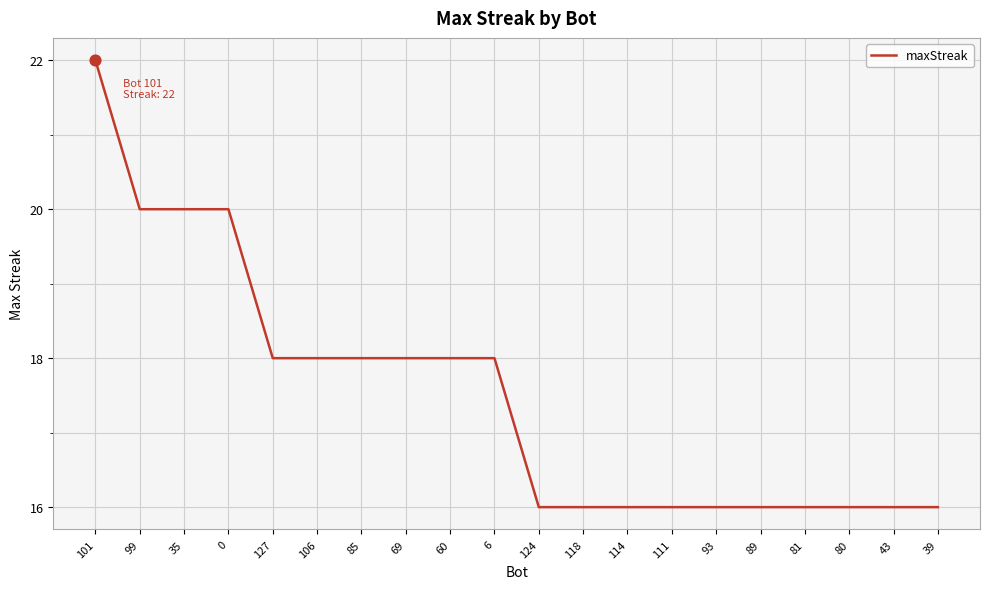

What is the change in value from 101 to 43?

-6